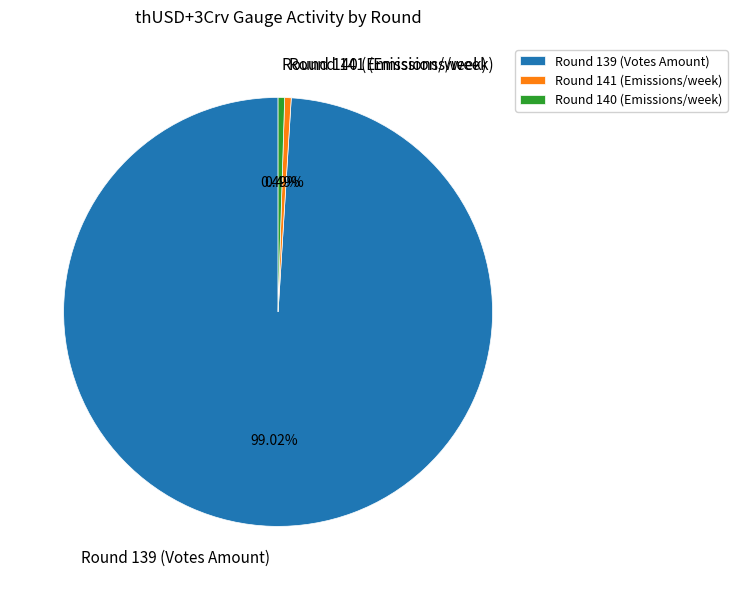

Combined, do Round 140 (Emissions/week) and Round 141 (Emissions/week) account for over 50%?

No